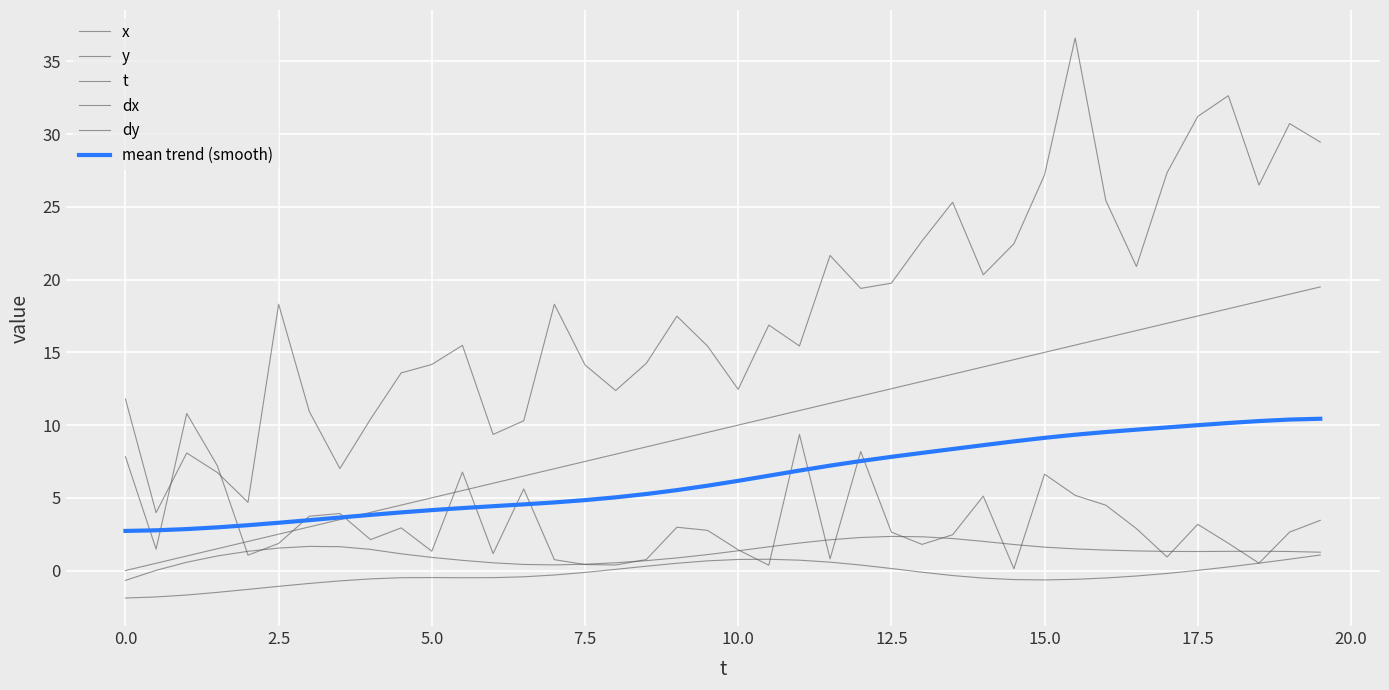

Is this an area chart (filled region under the line)?

No